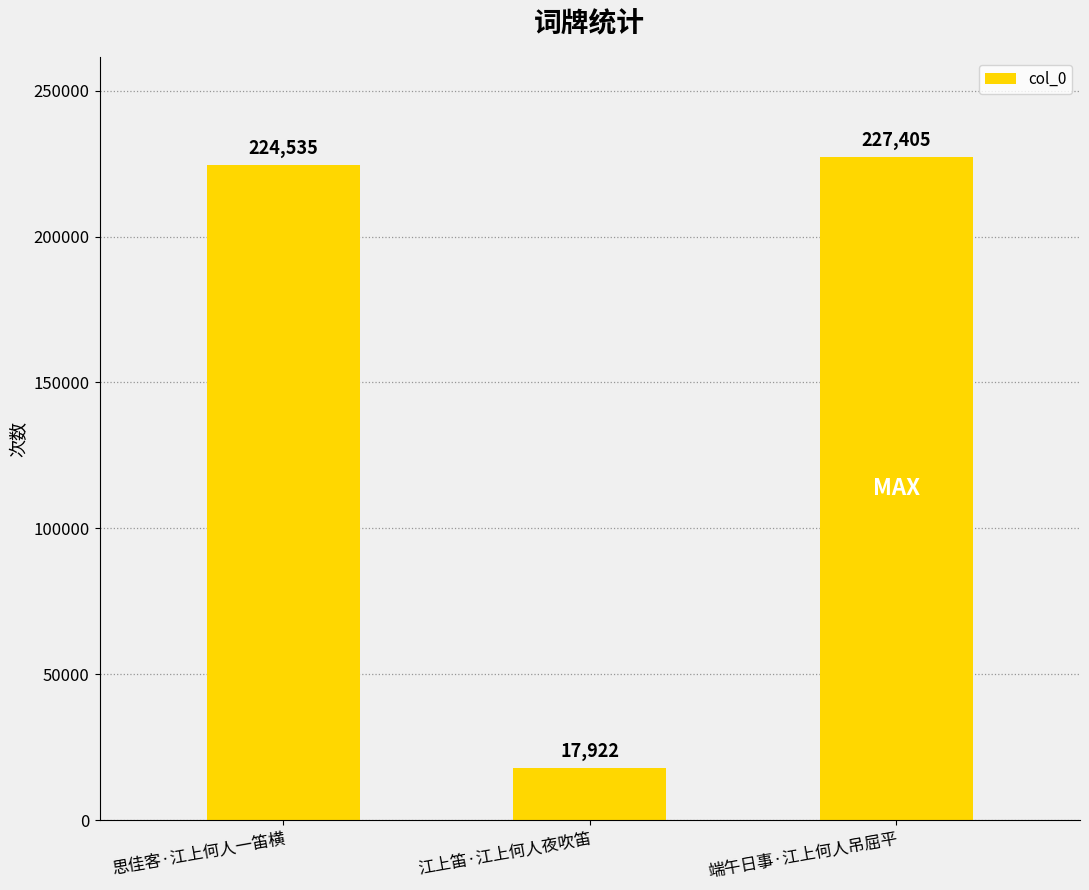

What is the change in value from 江上笛·江上何人夜吹笛 to 端午日事·江上何人吊屈平?

+209483